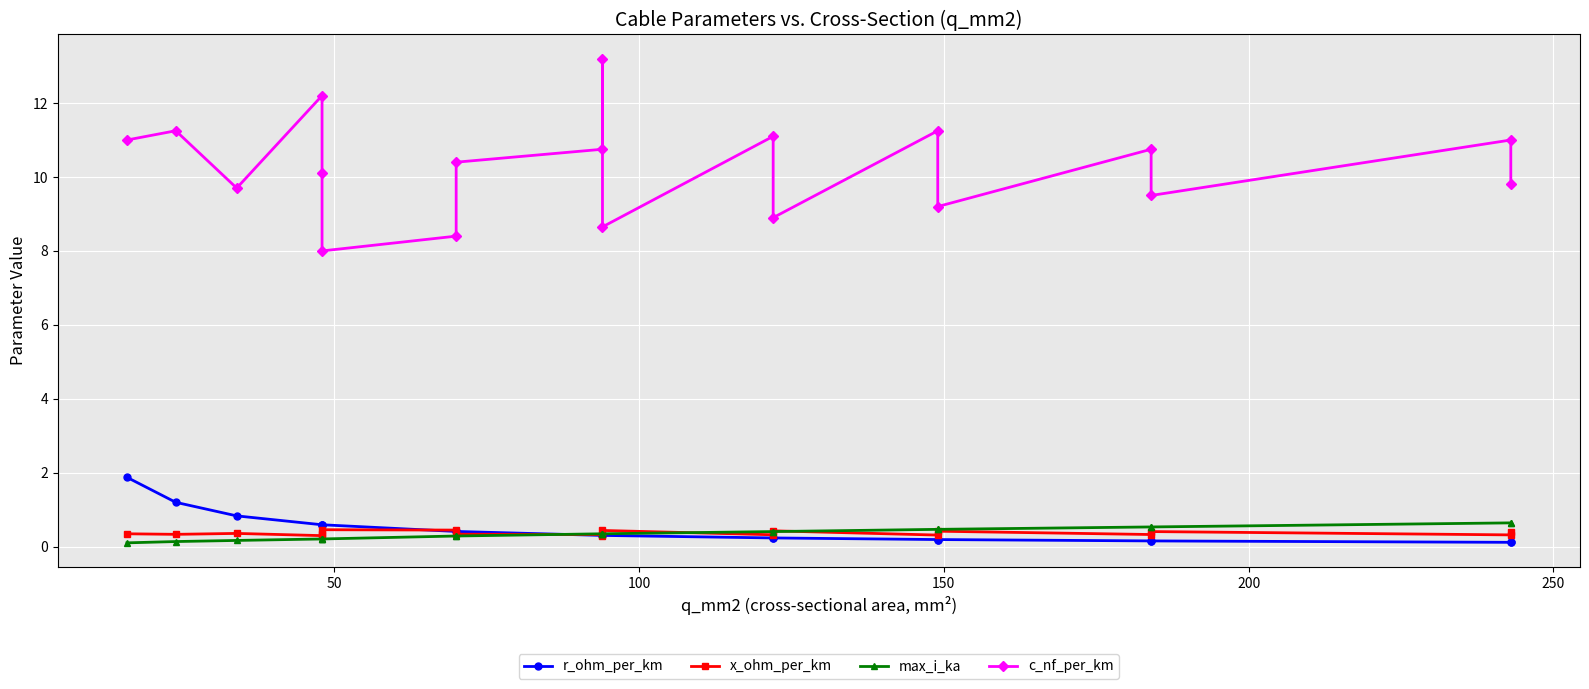

True or false: r_ohm_per_km and c_nf_per_km intersect in this chart.

False